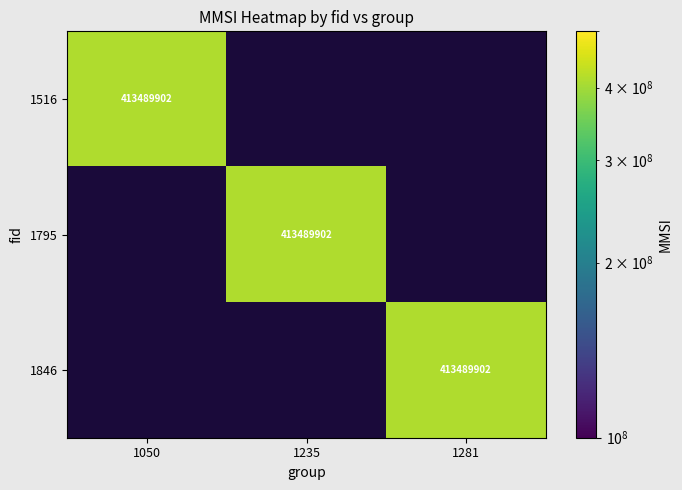

The 1050 series shows -145225570 at 1846. True or false?

False